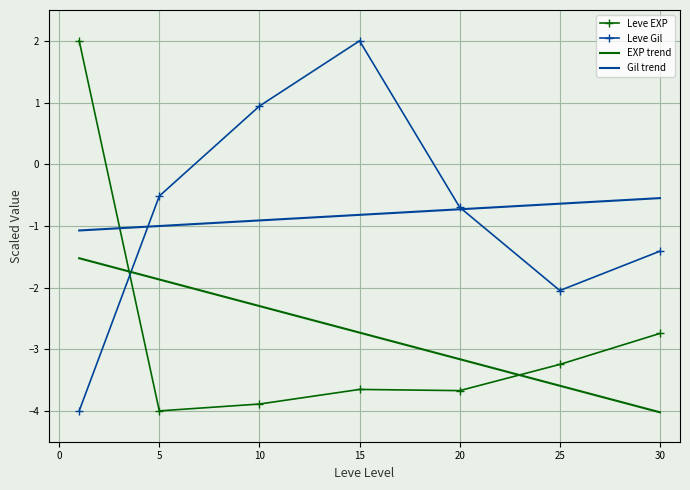

How many values in Leve EXP are below zero?

6